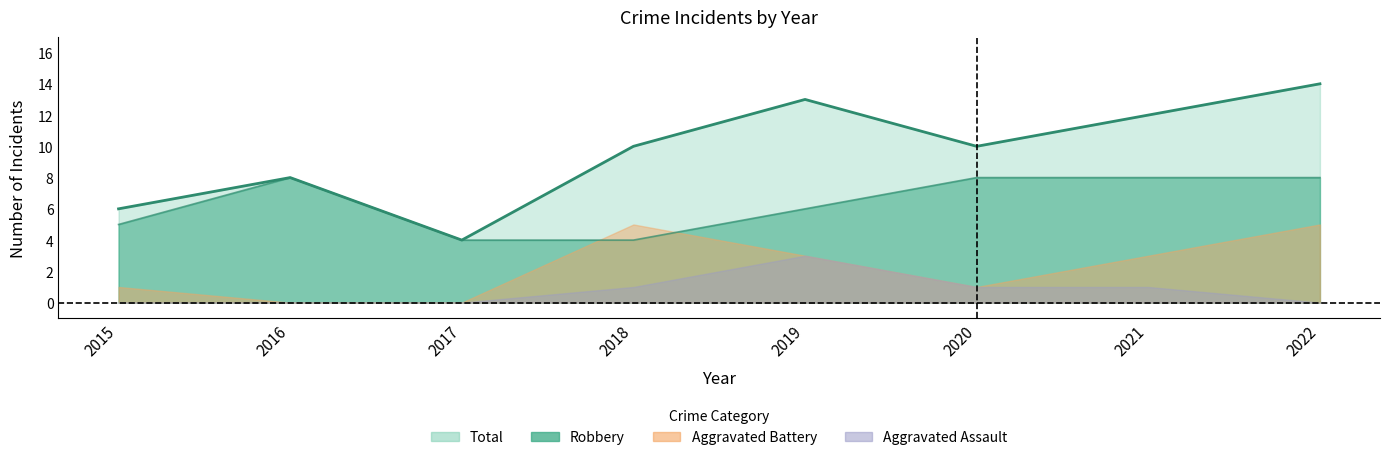

Which series has the largest total across all categories?

Total